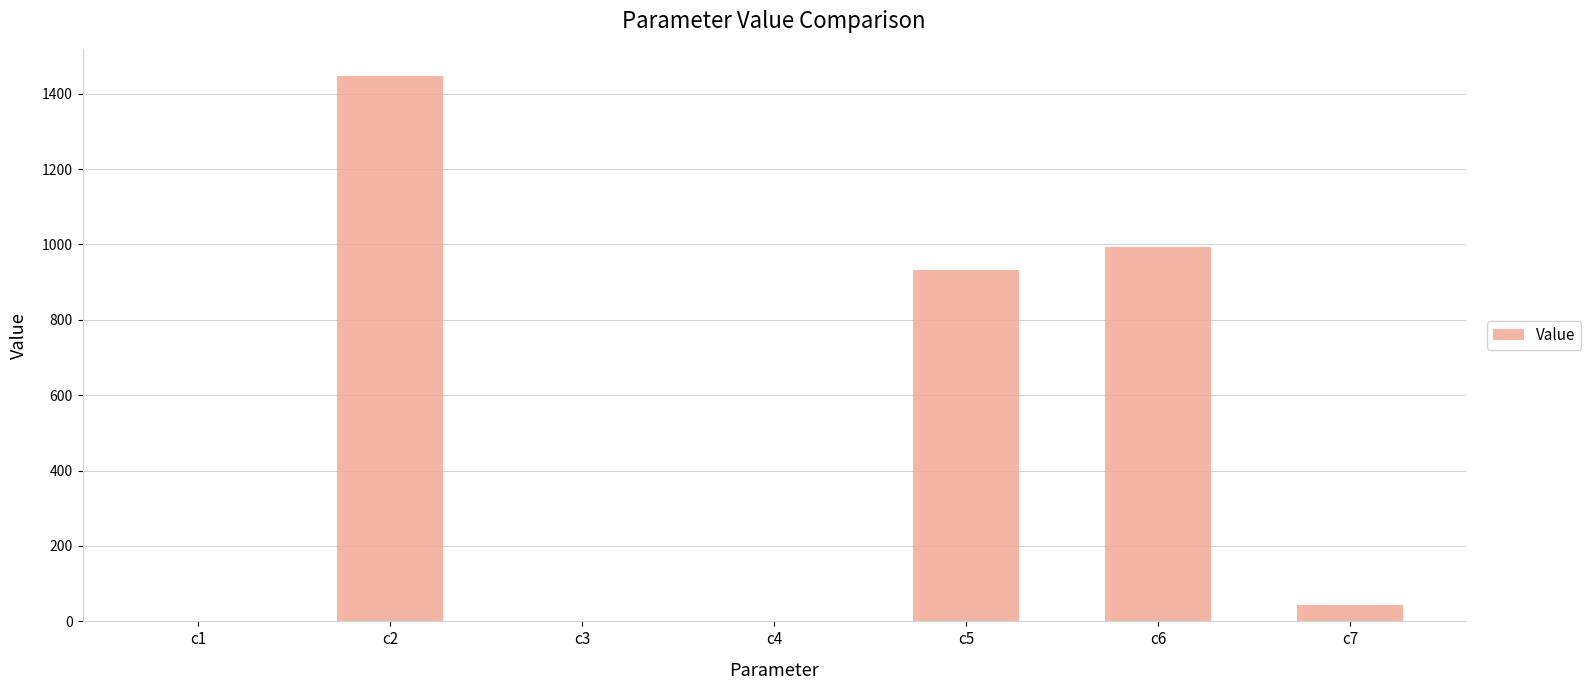

At which label does the data first exceed 43?

c2